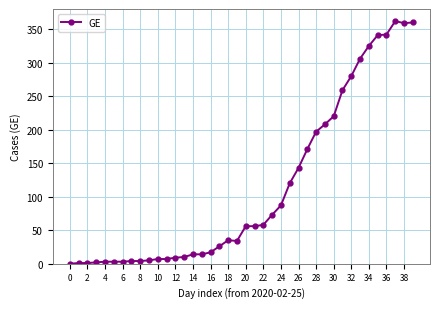

What is the maximum value shown in the chart?

362